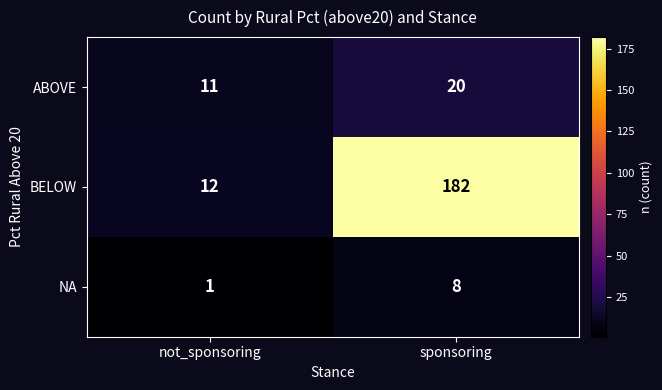

At which label is NA closest to 4?

not_sponsoring